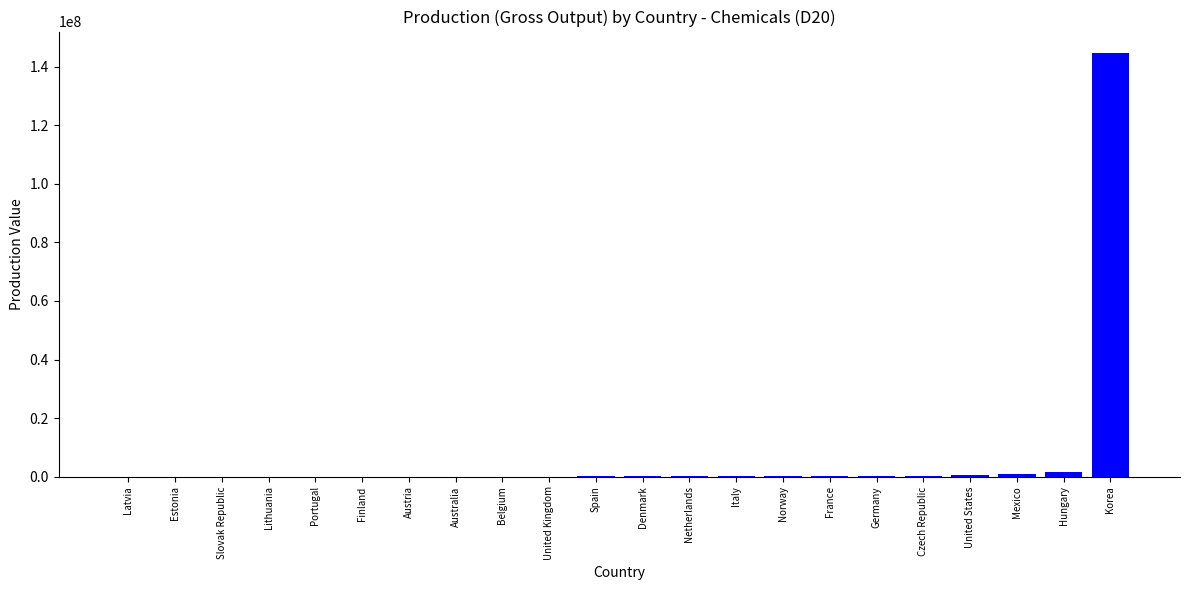

What is the sum of all values?

148314738.2